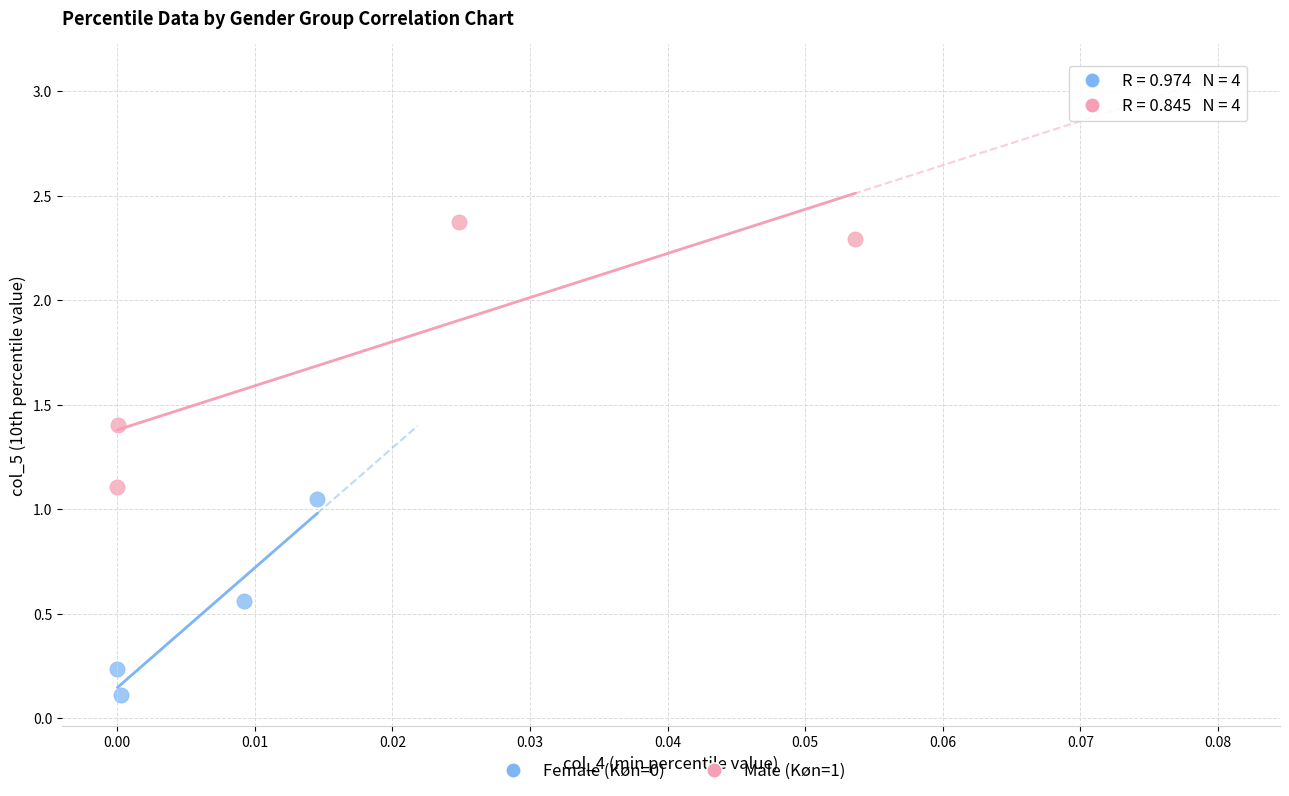

Which series contains the highest Y value?

Male (Køn=1)